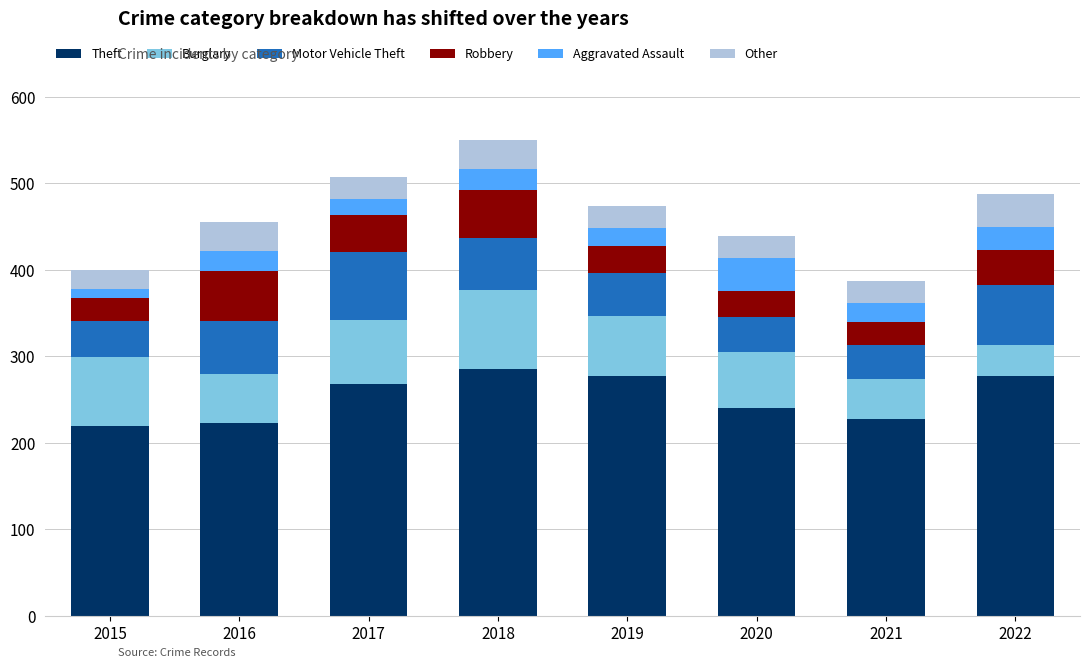

The value of Theft at 2022 is 412. True or false?

False